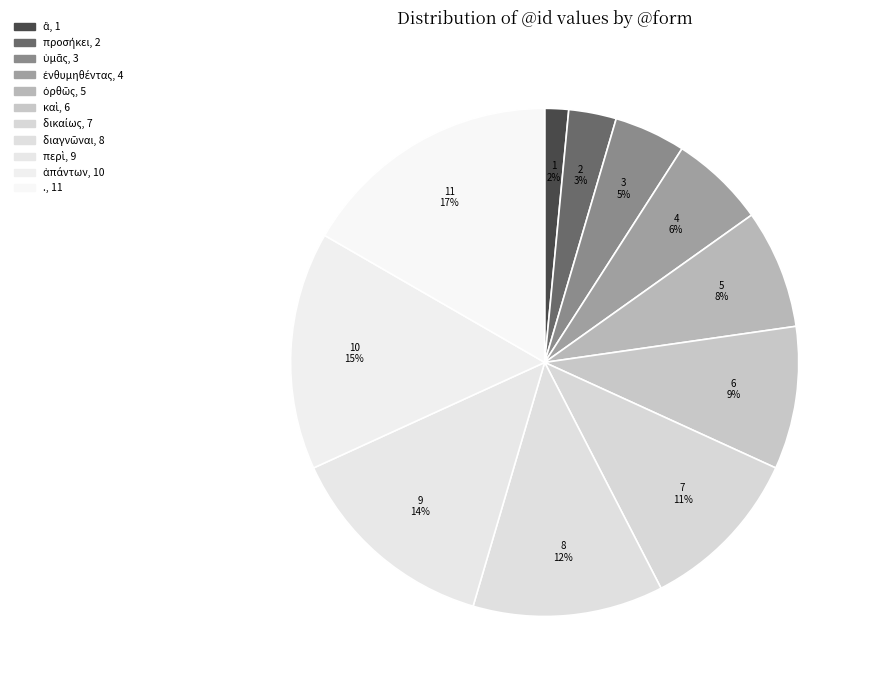

How many segments does this pie chart have?

11